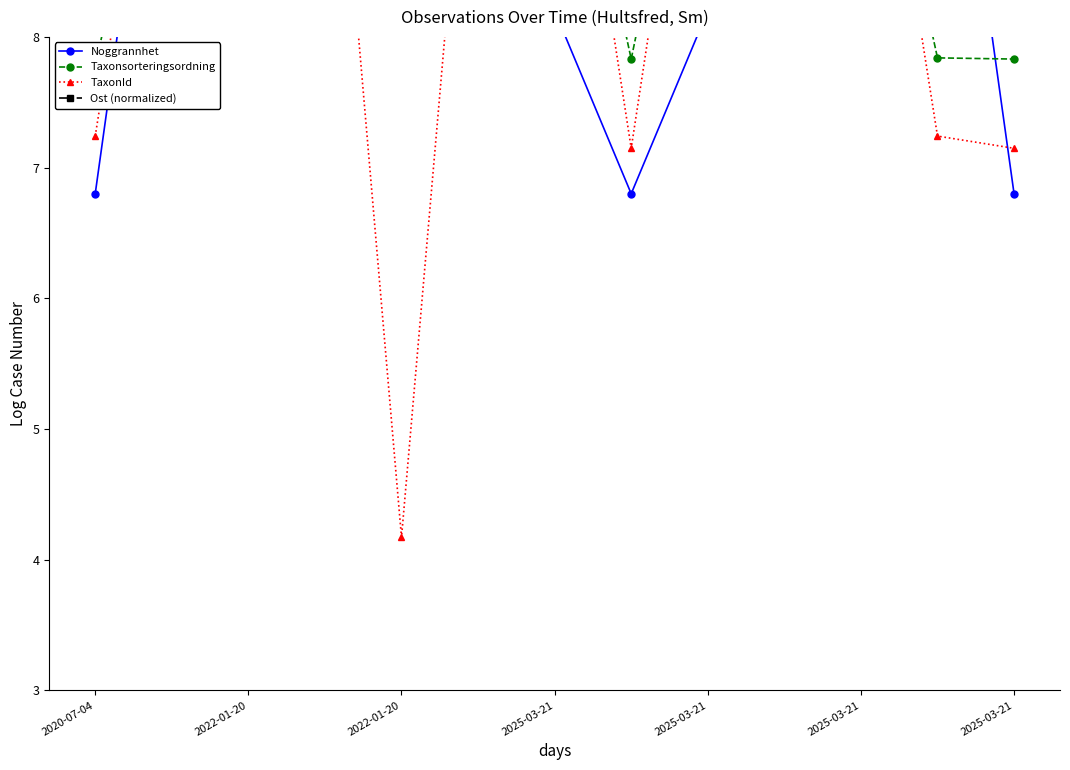

How many interior local peaks does the Taxonsorteringsordning series have?

3